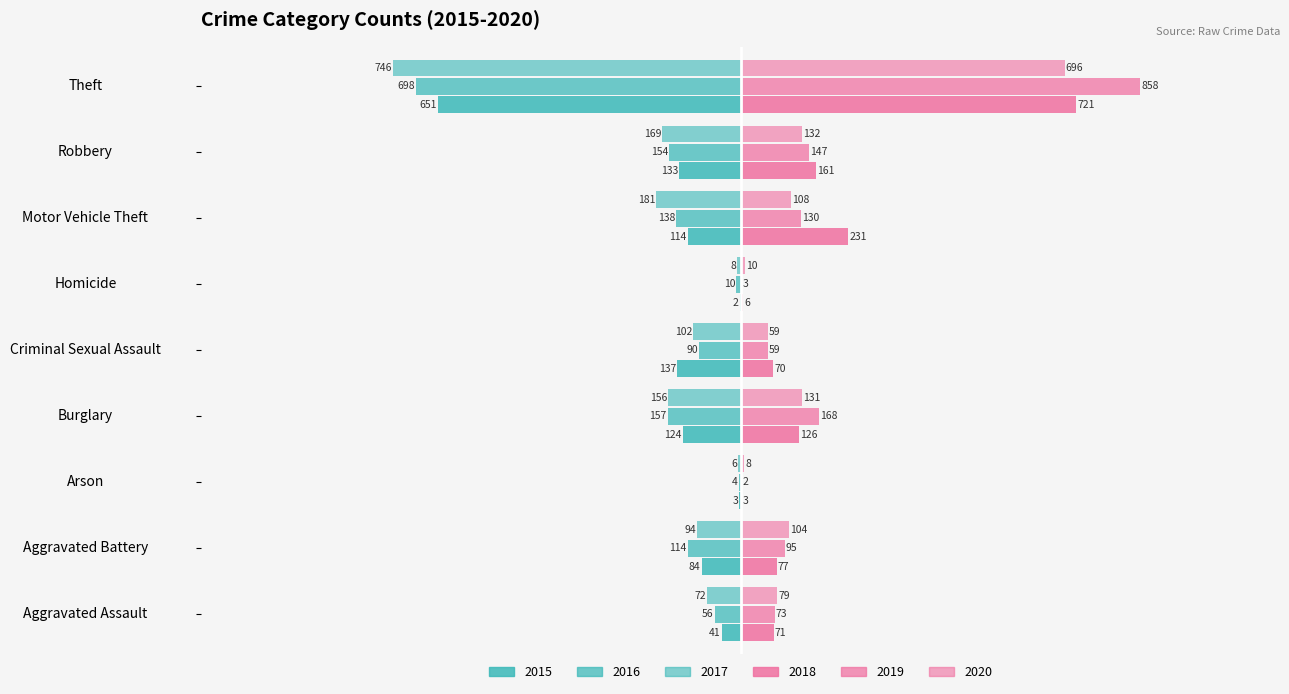

What is the difference between the highest and lowest values at Criminal Sexual Assault?

207